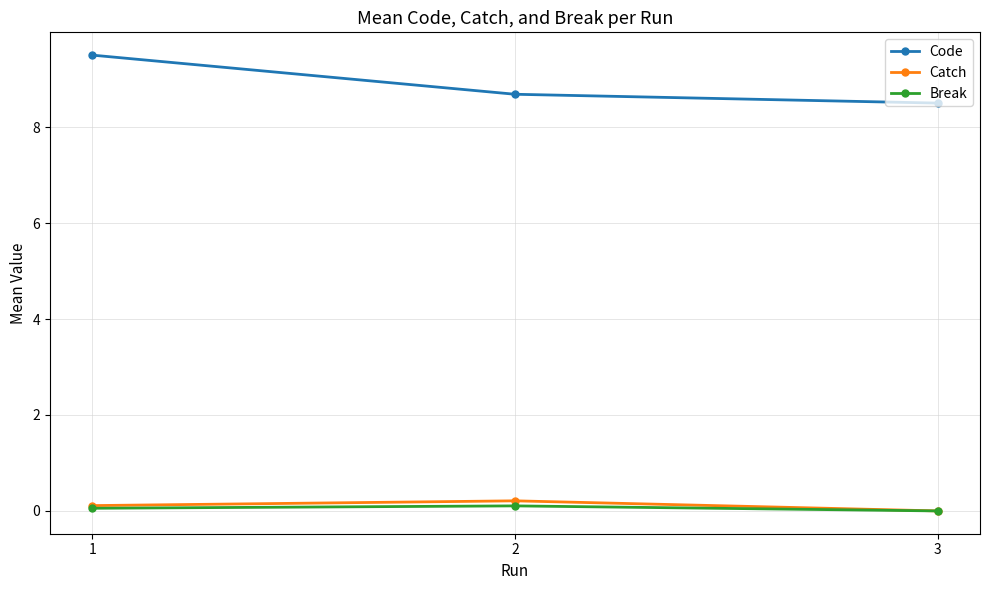

Is it true that Code equals 9.5 at 1?

True